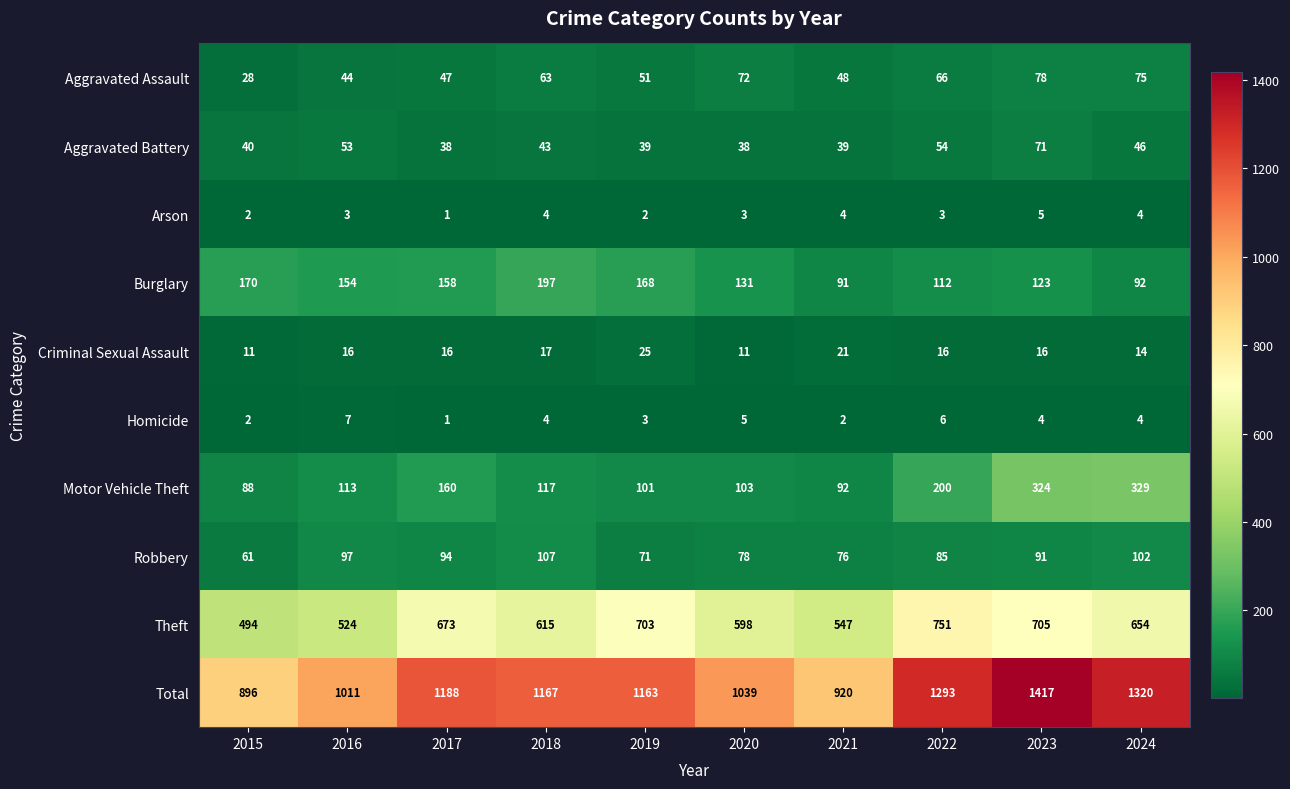

What is the sum of the Total values at 2016 and 2023?

2428